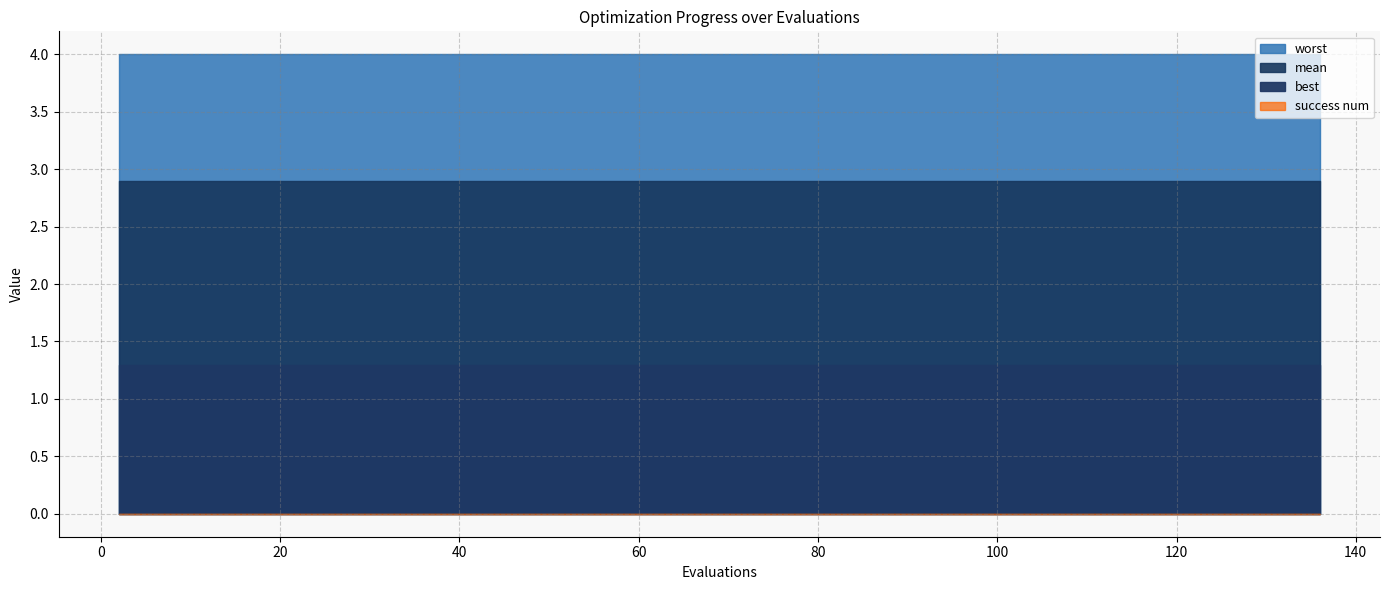

List the series in order of their peak value, lowest first.

success num, best, mean, worst